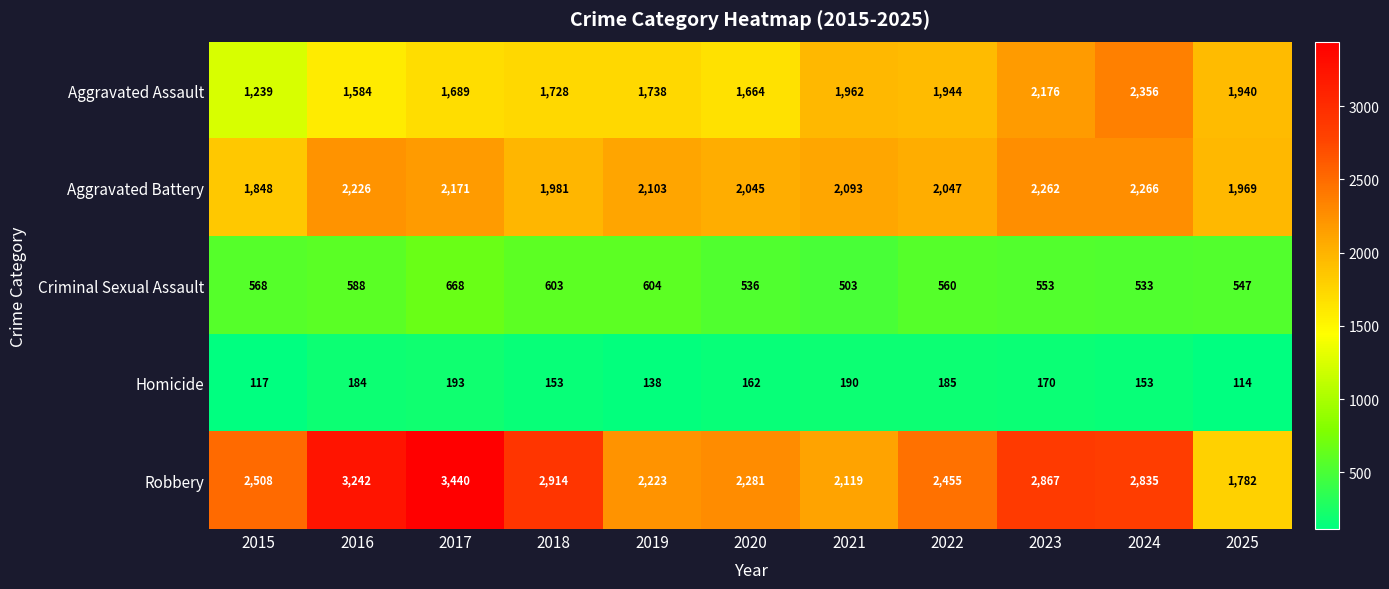

What is the greatest value displayed?

3440